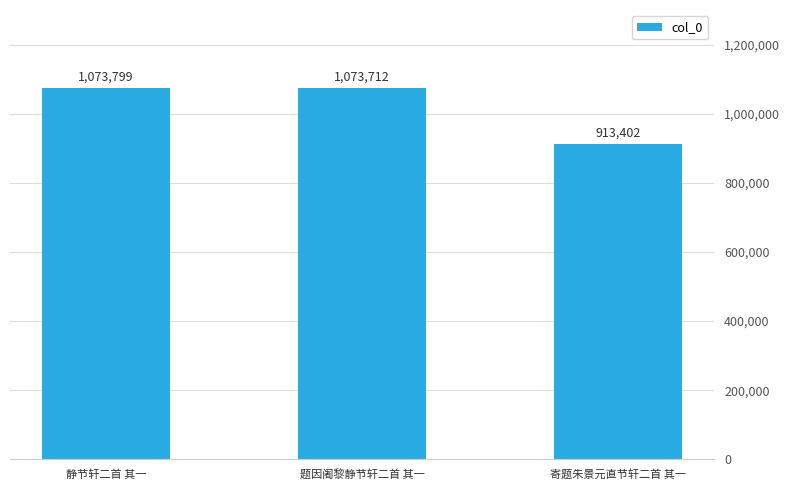

Rank the categories by value from highest to lowest.

静节轩二首 其一, 题因阇黎静节轩二首 其一, 寄题朱景元直节轩二首 其一